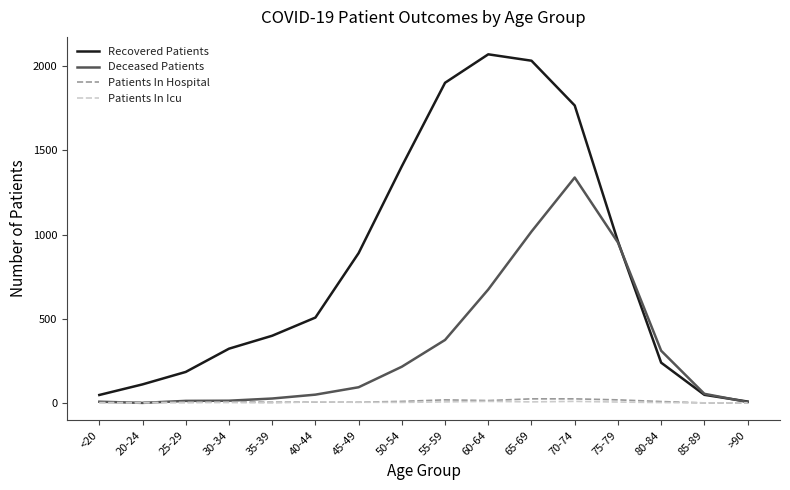

What is the maximum value shown in the chart?

2071